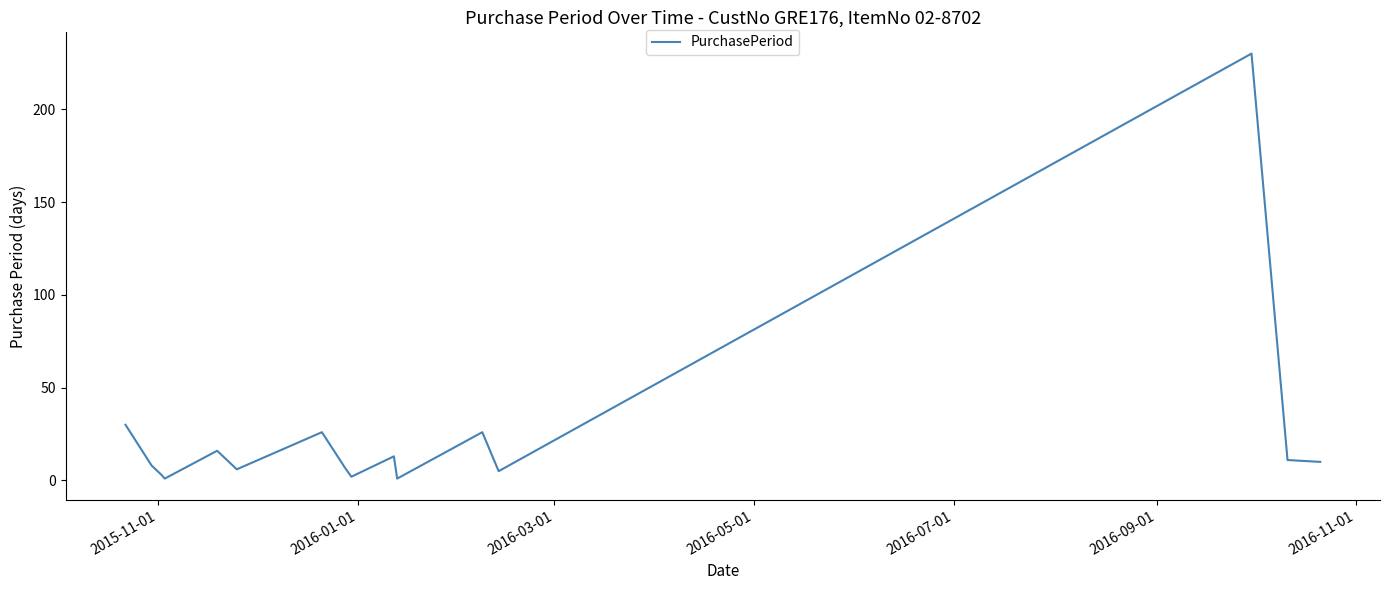

What is the greatest value displayed?

230